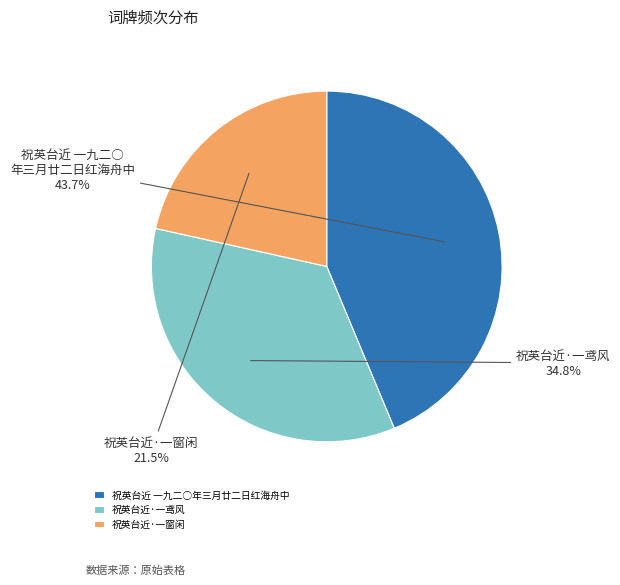

Approximately how many times larger is the value at 祝英台近 一九二○年三月廿二日红海舟中 compared to 祝英台近·一鸢风?

1.3